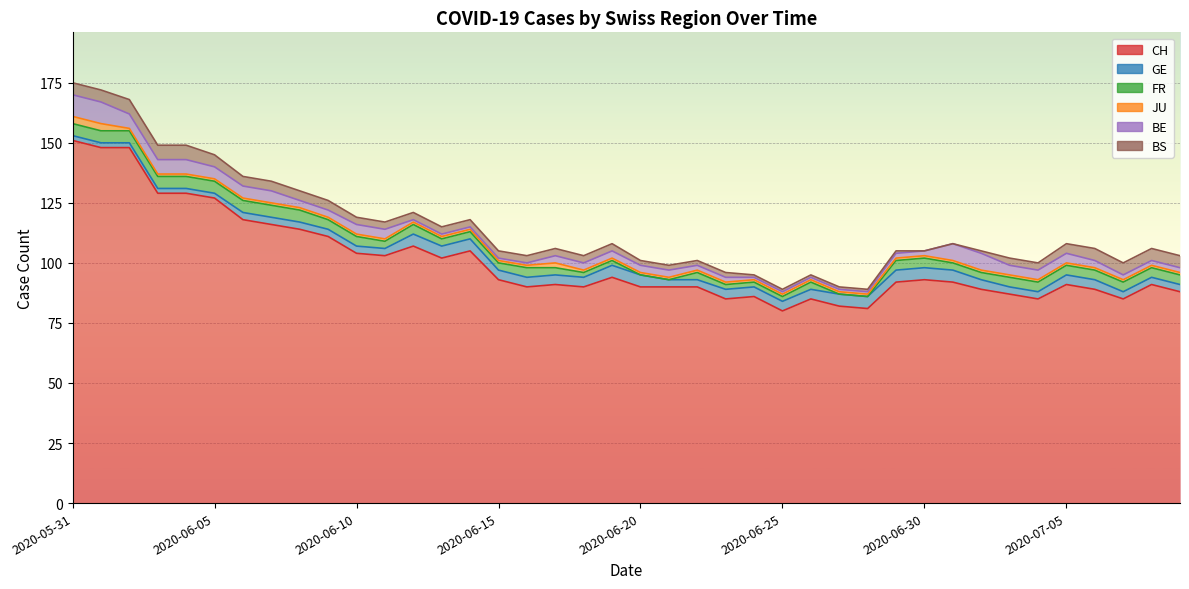

What is the value of the CH point at the 18th from the left?

91